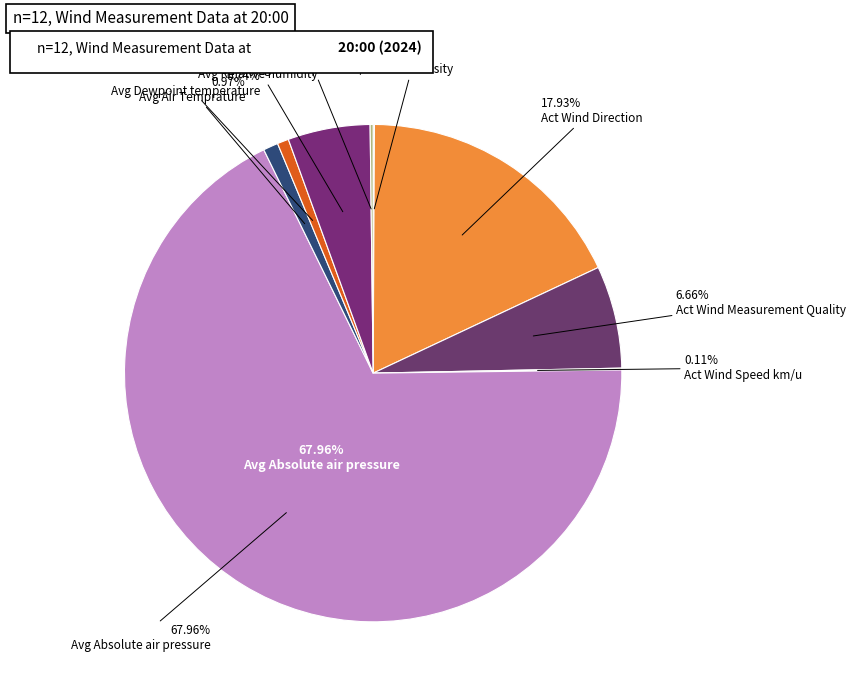

To the nearest percent, what percentage of the pie is Avg Dewpoint temperature?

1%